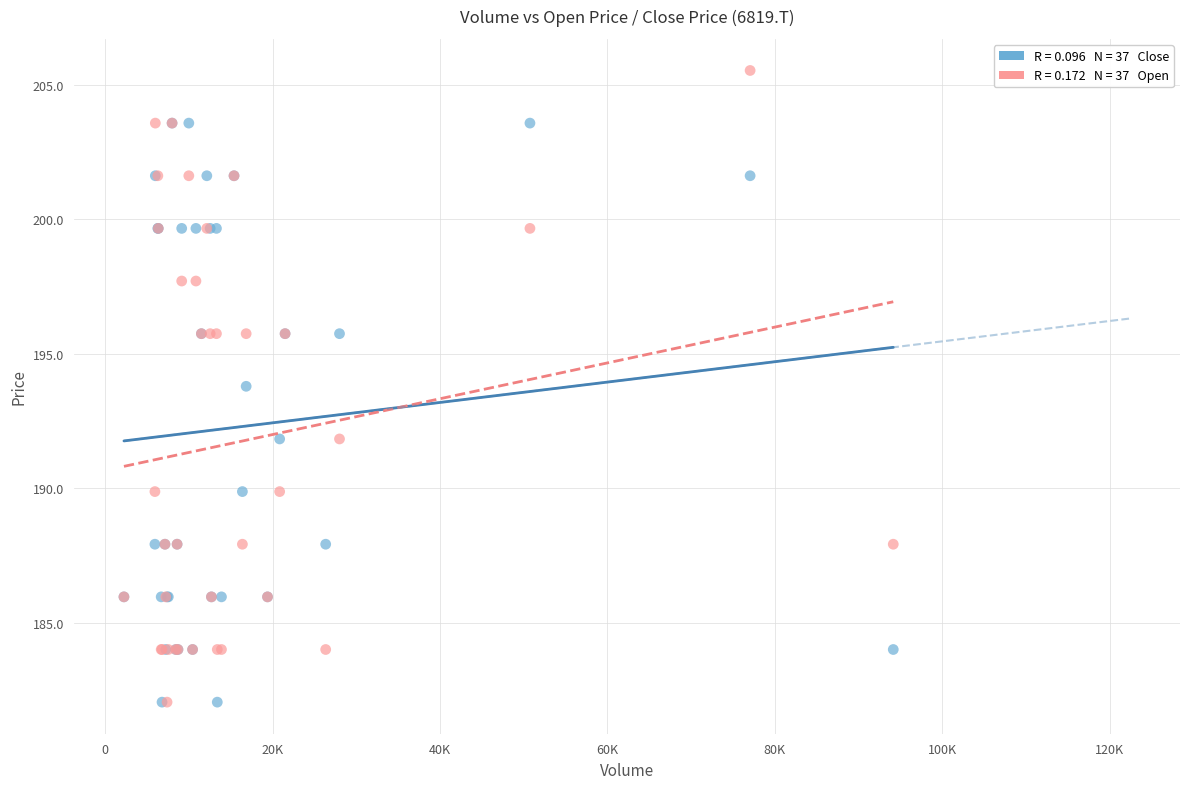

Across all series, what Y value is closest to 193?

193.8